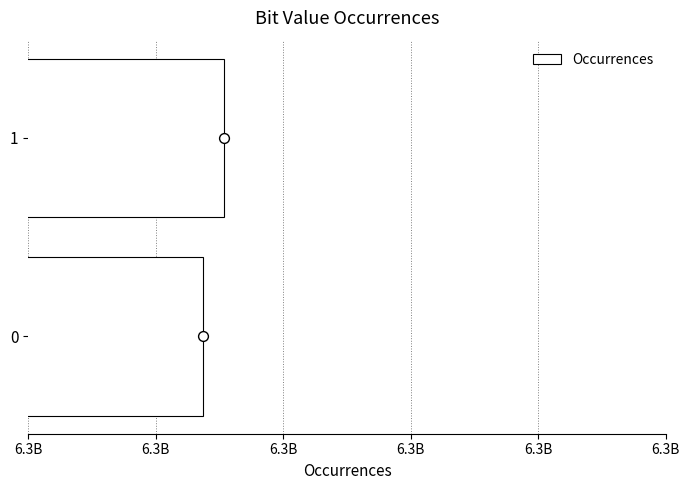

Between 1 and 0, which is larger?

1